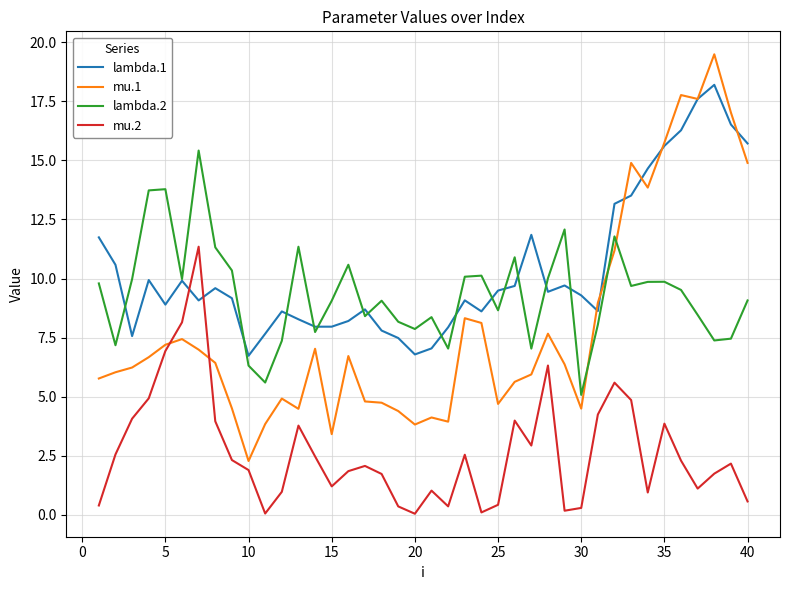

True or false: lambda.1 and lambda.2 intersect in this chart.

True